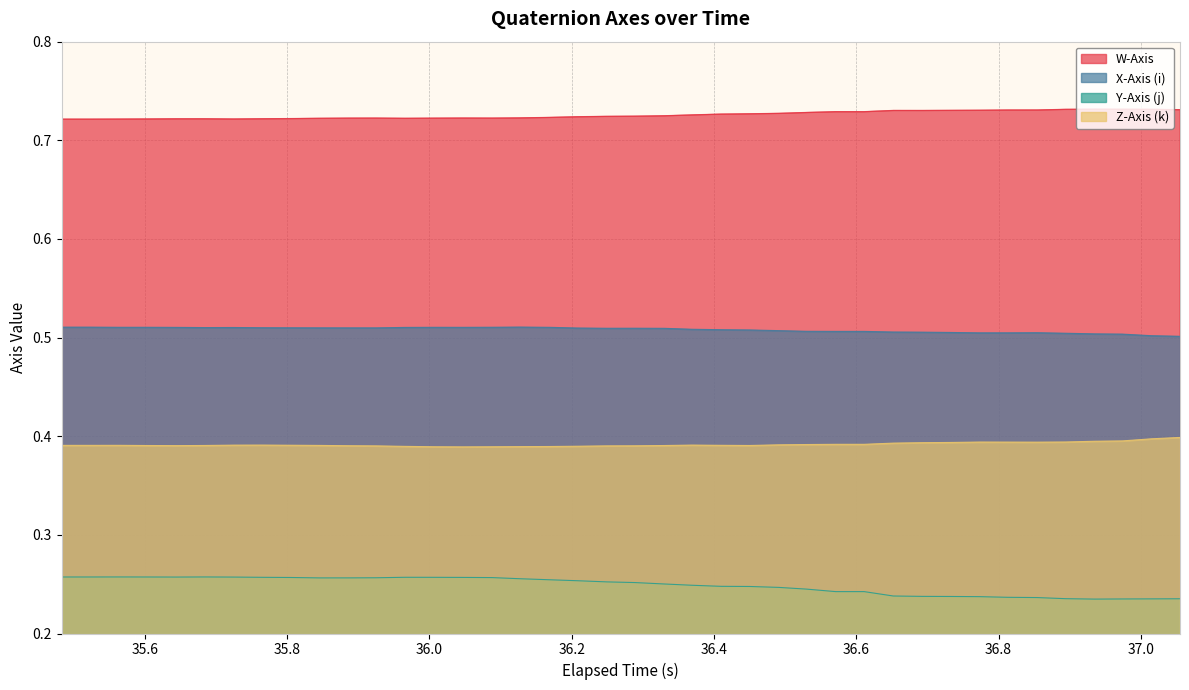

Rank the series by their maximum value, from highest to lowest.

W-Axis, X-Axis (i), Z-Axis (k), Y-Axis (j)